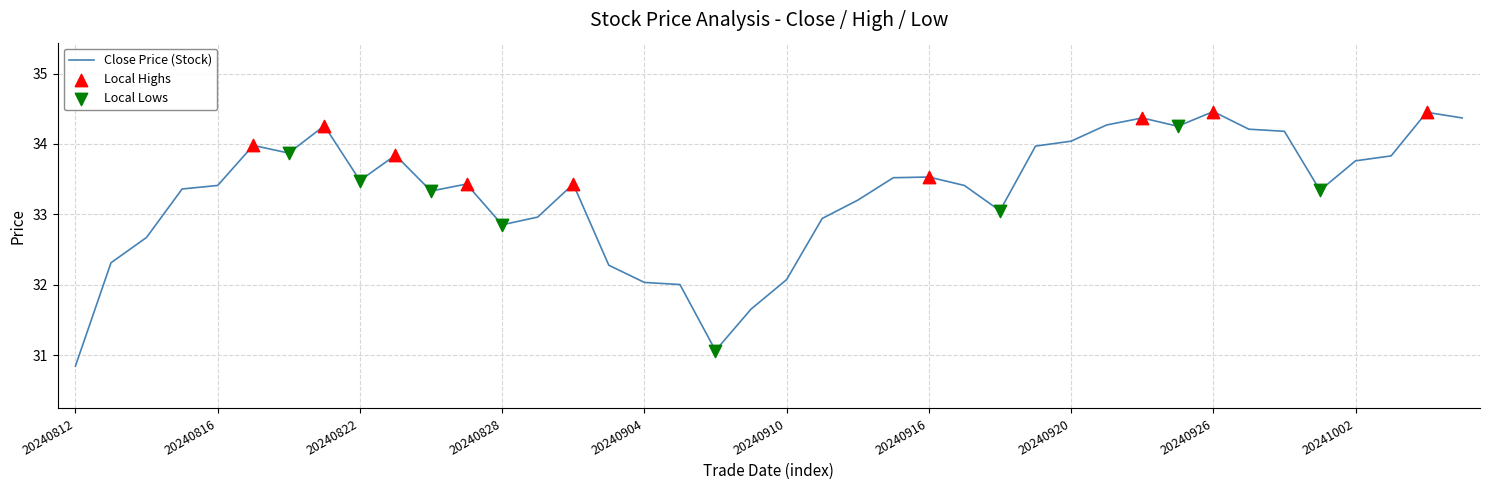

What is the difference between the maximum and minimum values?

3.6